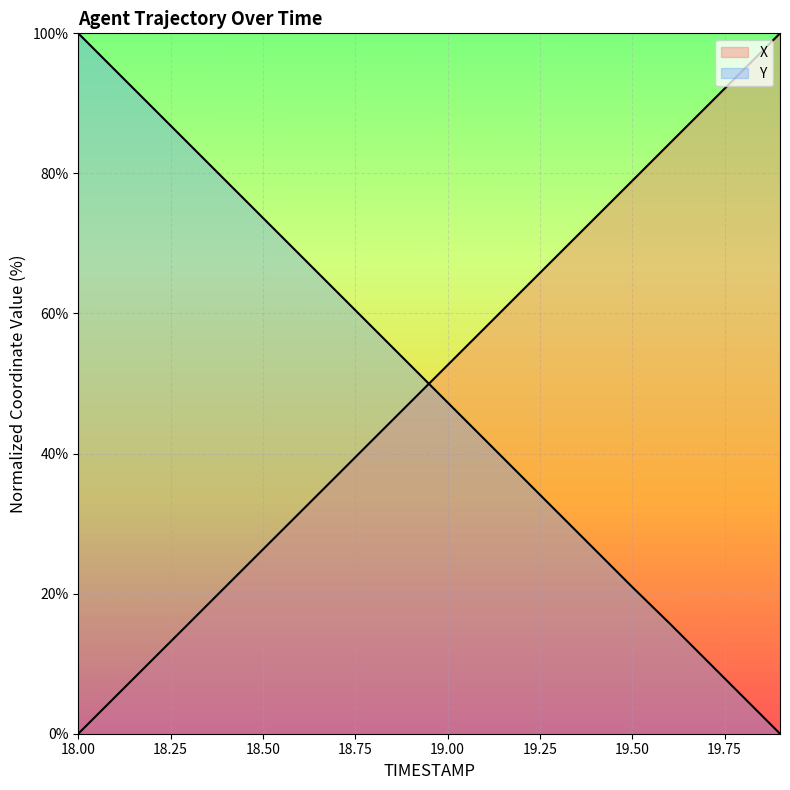

Between which two adjacent categories do X and Y first intersect?

18.9 and 19.0